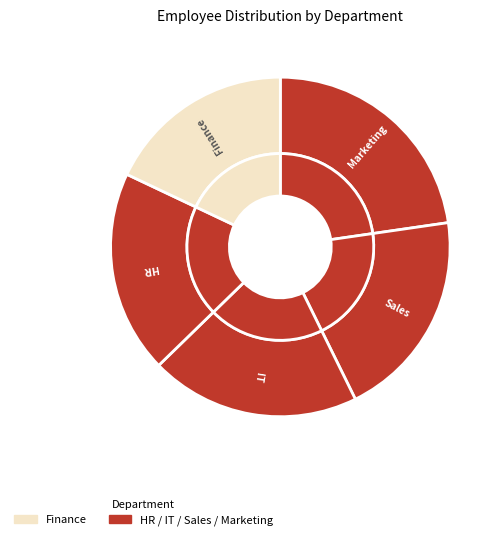

How many segments does this pie chart have?

5